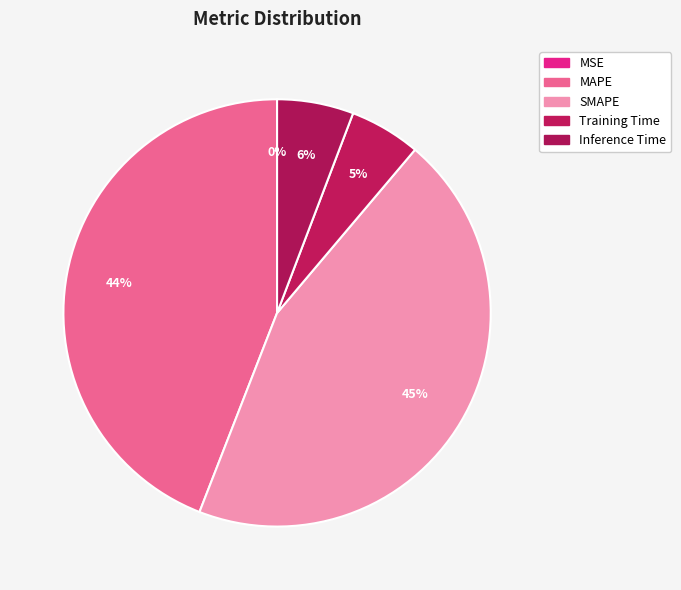

Do Training Time and MAPE together represent more than half of the pie?

No